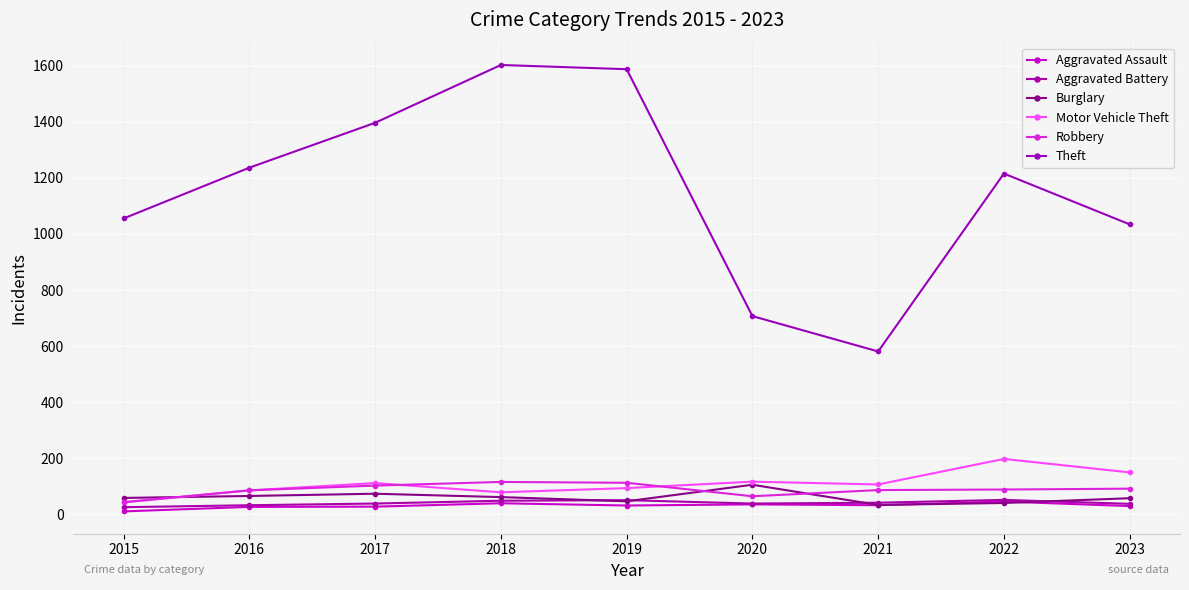

Is it true that Aggravated Assault equals 32 at 2019?

True